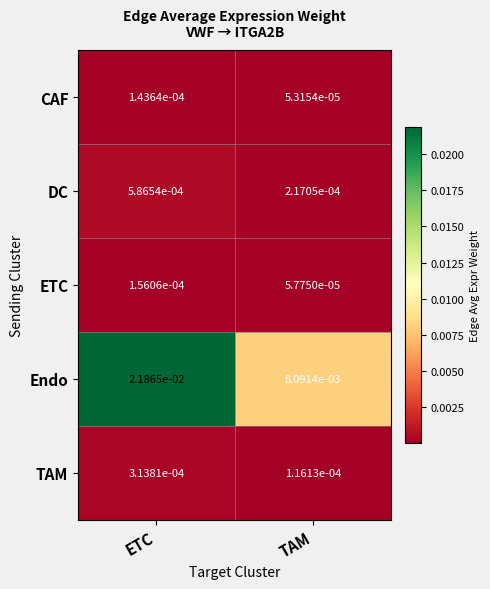

Which series has the largest total across all categories?

Endo